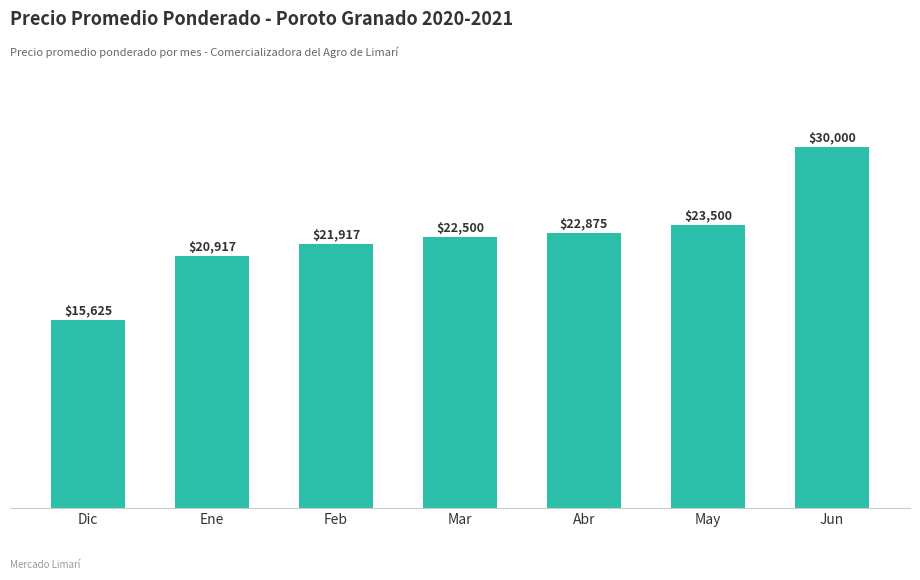

Read the value at Jun, to the nearest 50.

30000